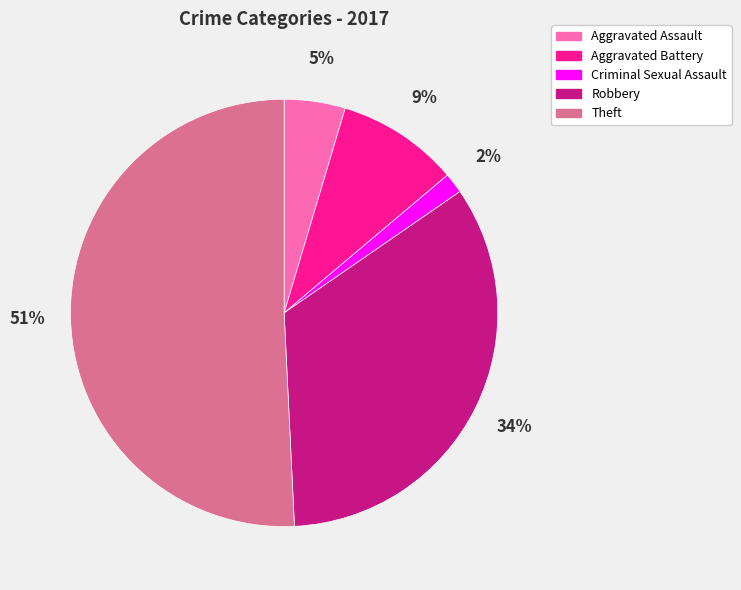

Between Theft and Aggravated Battery, which is larger?

Theft